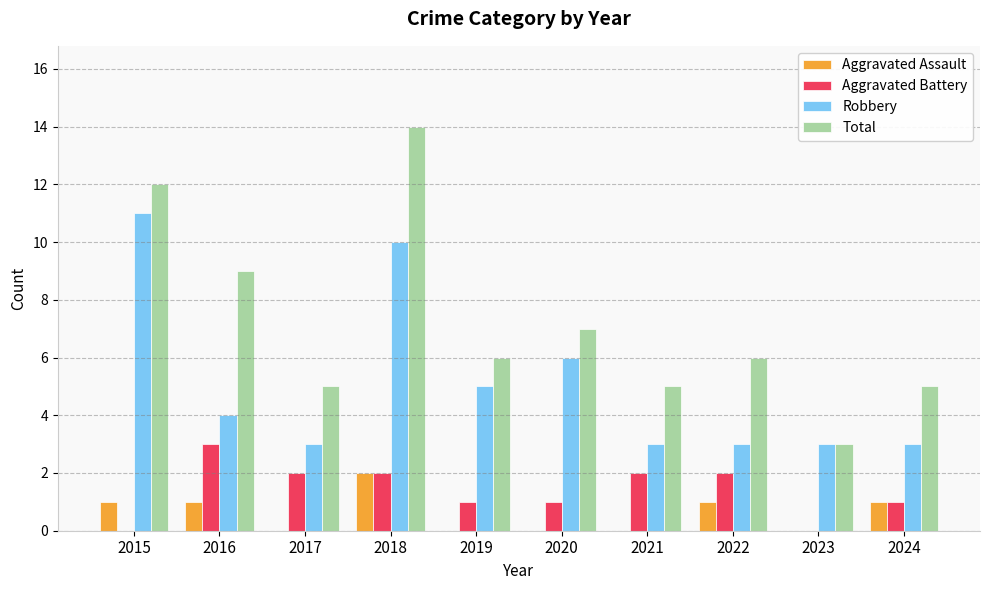

The Total series shows 12 at 2015. True or false?

True